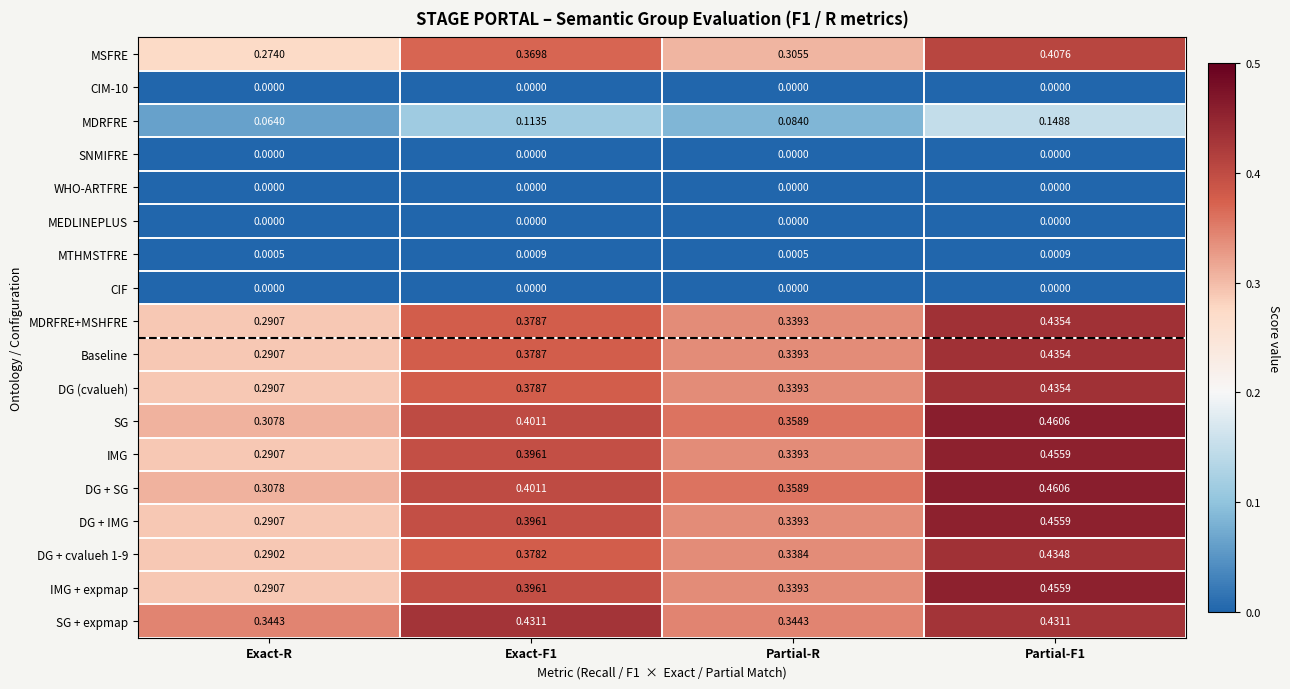

Which series has the largest total across all categories?

SG + expmap